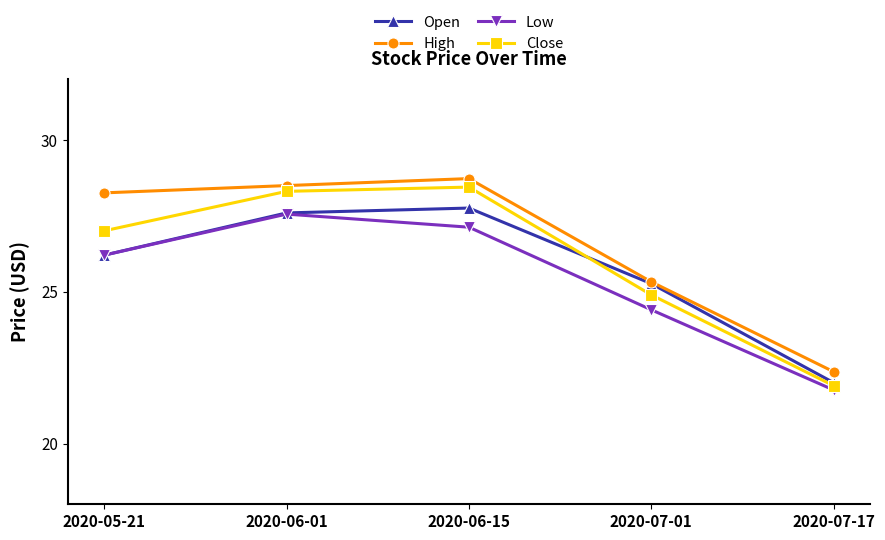

What is the difference between the maximum and second lowest values in the Close series?

3.6